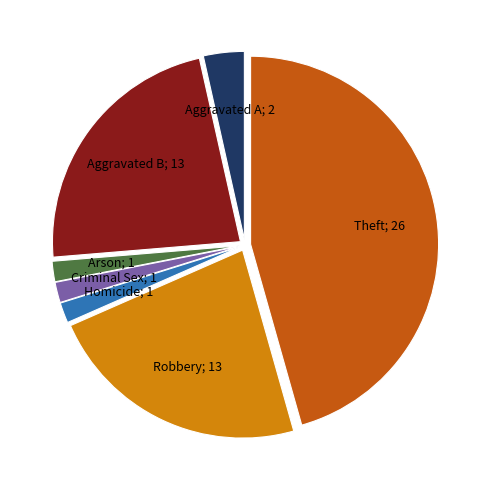

Is there any slice that represents more than half of the pie?

No